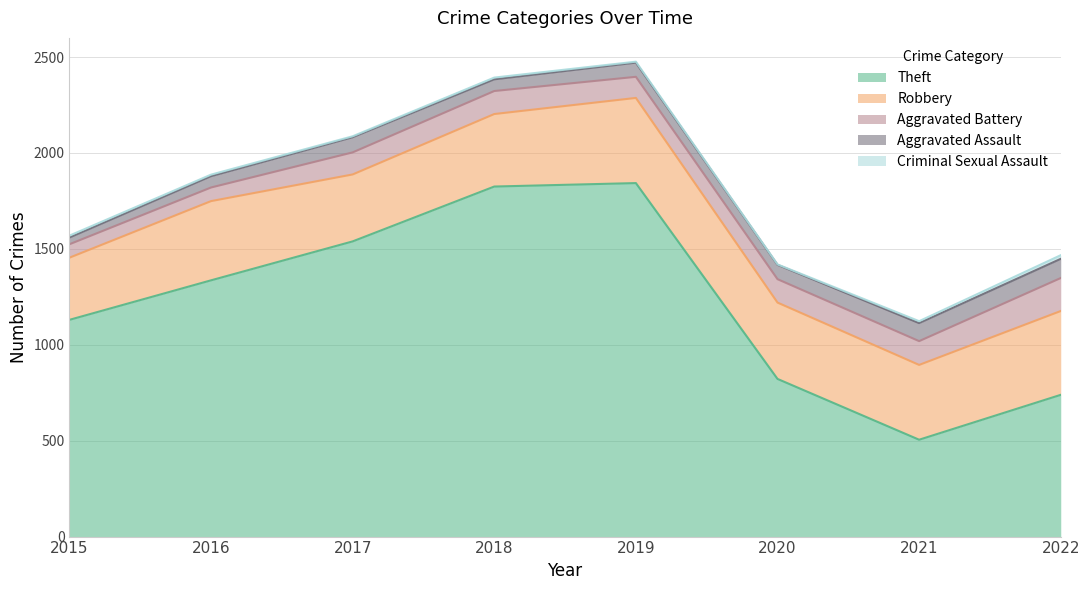

True or false: Robbery and Aggravated Assault cross at least once.

False